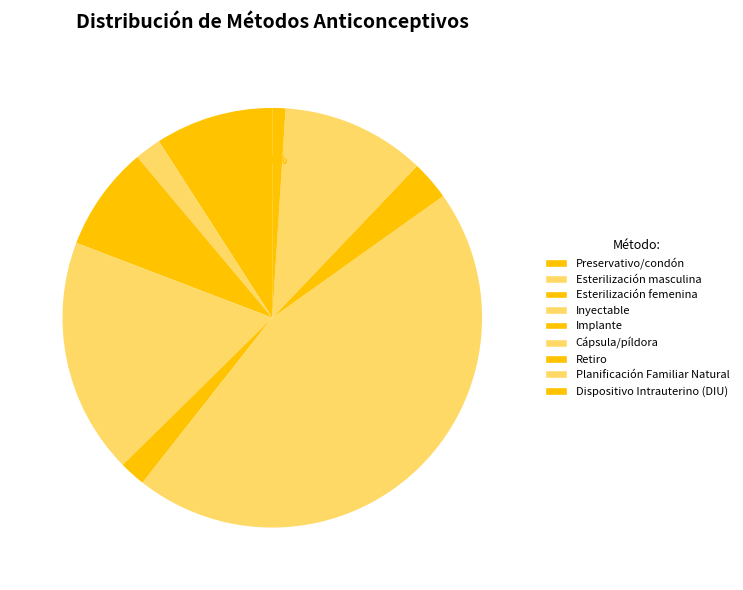

Rank the categories by value from lowest to highest.

Dispositivo Intrauterino (DIU), Esterilización masculina, Implante, Retiro, Esterilización femenina, Preservativo/condón, Planificación Familiar Natural, Inyectable, Cápsula/píldora